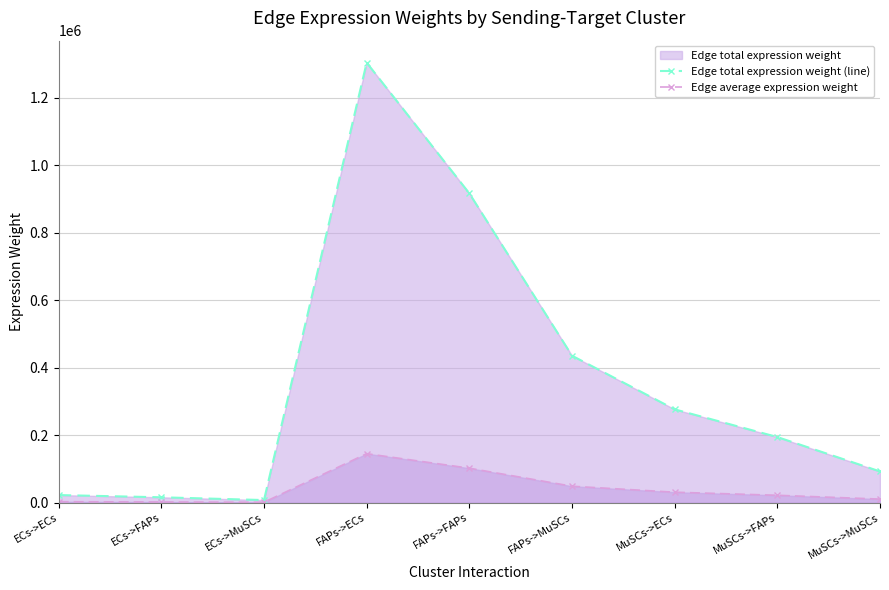

How many lines are shown in the chart?

2